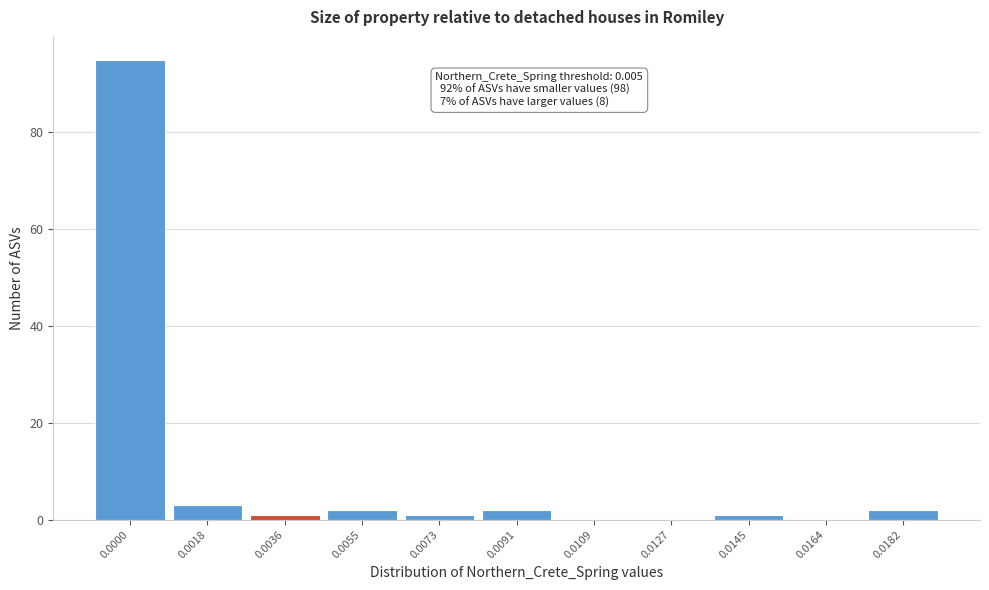

Reading right to left, extract all data points from this chart.

0.0182=2	0.0164=0	0.0145=1	0.0127=0	0.0109=0	0.0091=2	0.0073=1	0.0055=2	0.0036=1	0.0018=3	0.0000=95